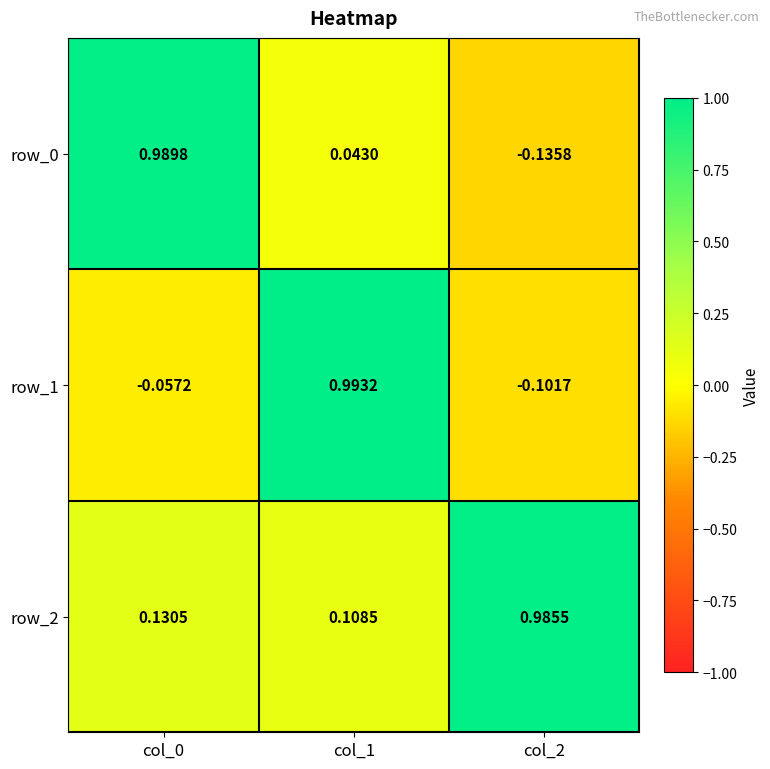

At how many categories does at least one series exceed 0?

3